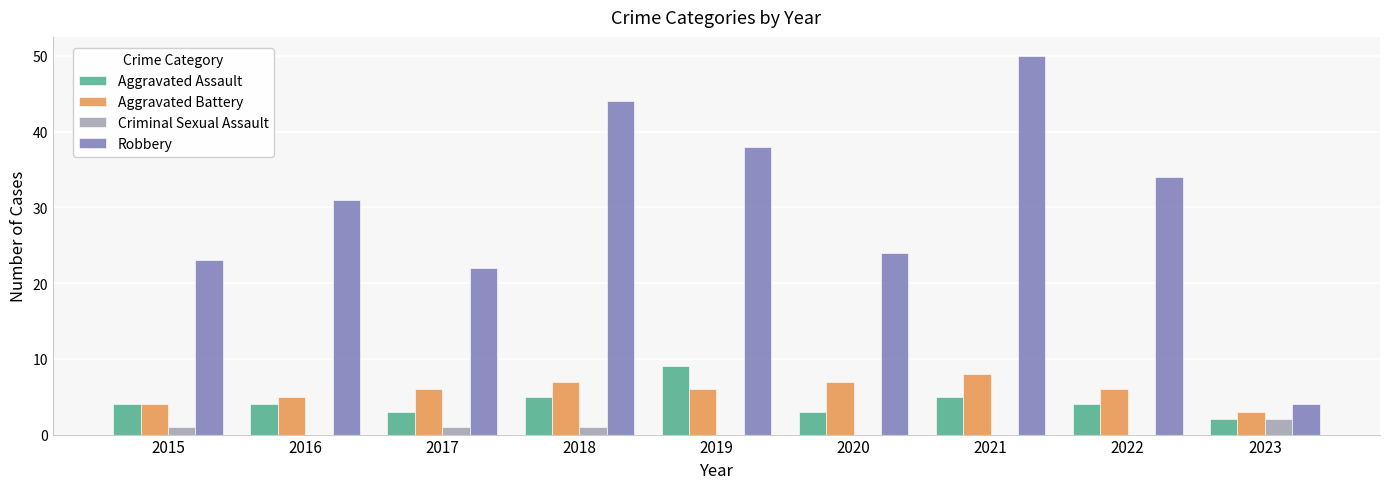

Is the value of Criminal Sexual Assault at 2019 greater than the value of Aggravated Assault at 2022?

No